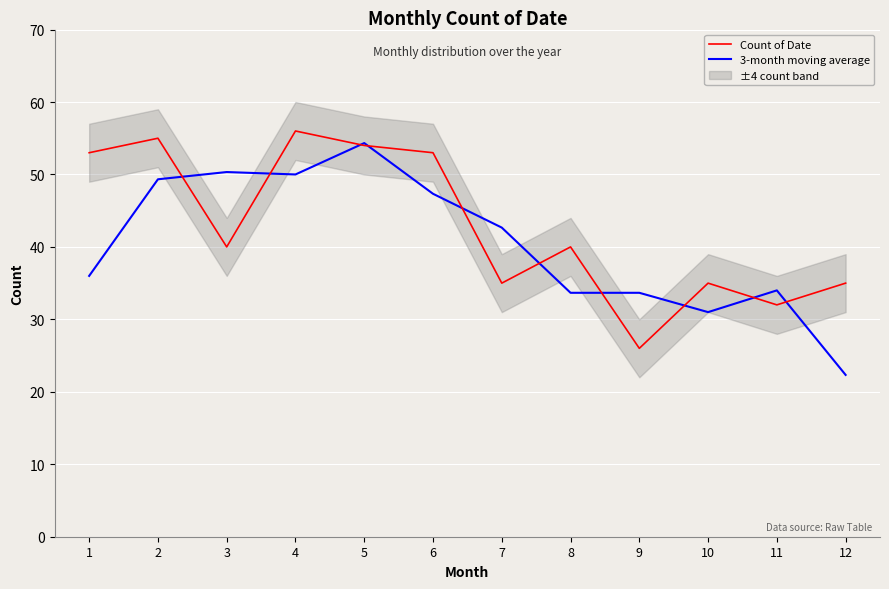

How many intersections are there between 3-month moving average and Count of Date?

10